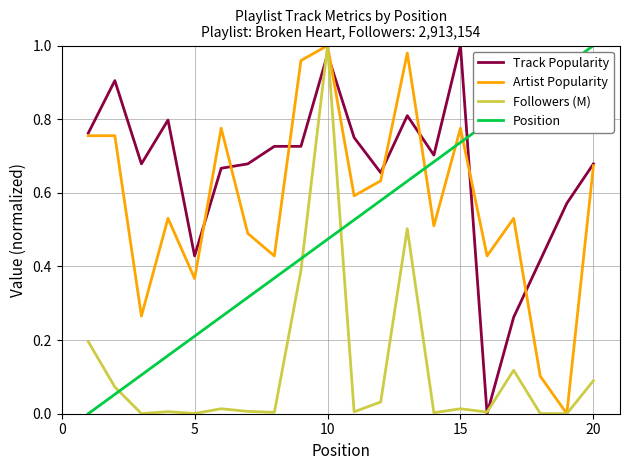

Which series has the largest total across all categories?

Track Popularity